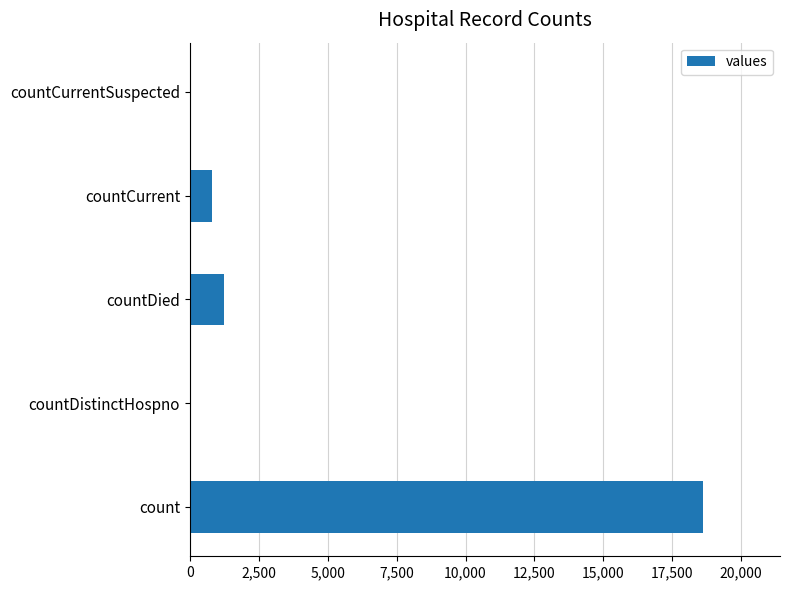

What is the sum of the values at countCurrentSuspected and countDied?

1250